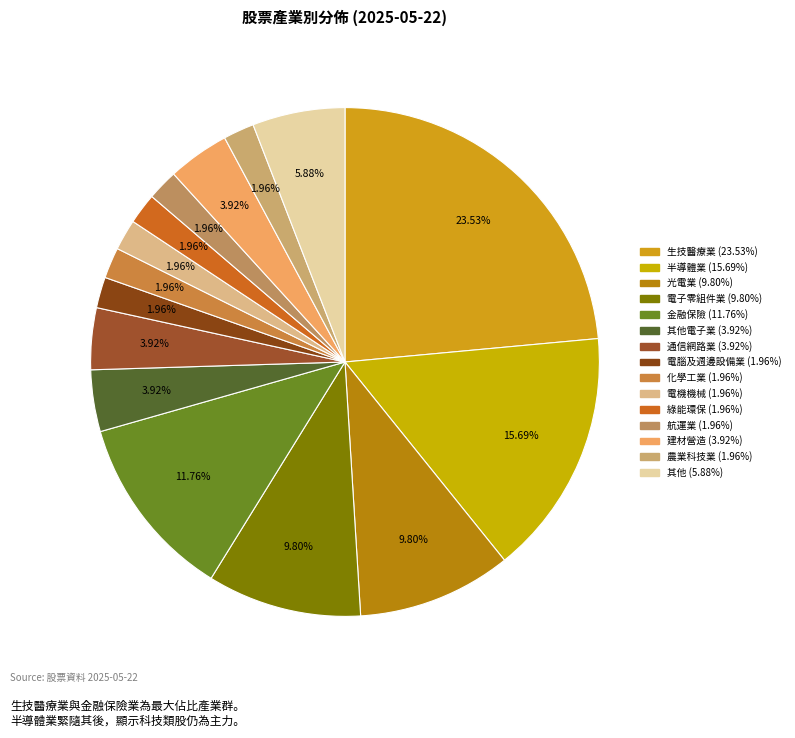

How many slices are in this pie chart?

15